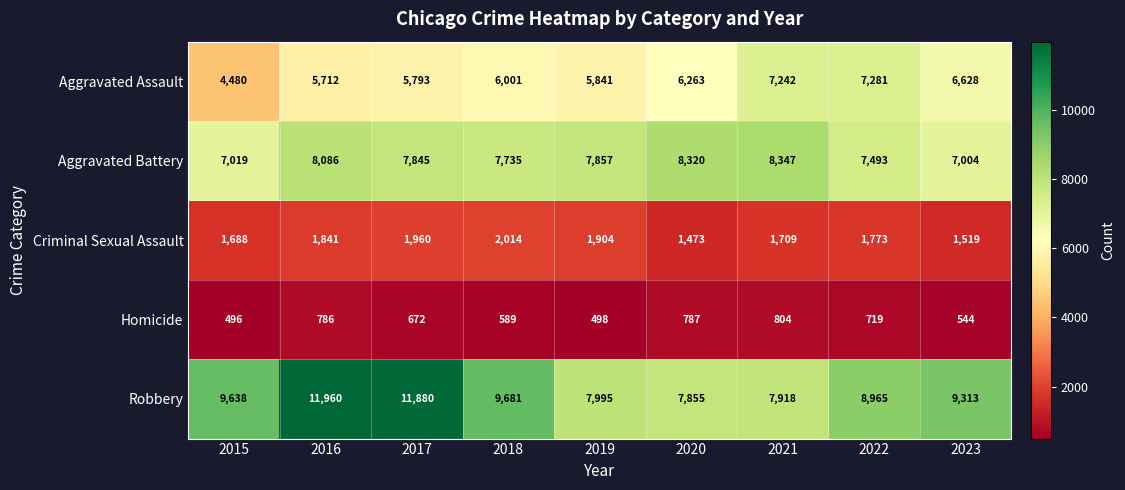

List the series in order of their peak value, highest first.

Robbery, Aggravated Battery, Aggravated Assault, Criminal Sexual Assault, Homicide